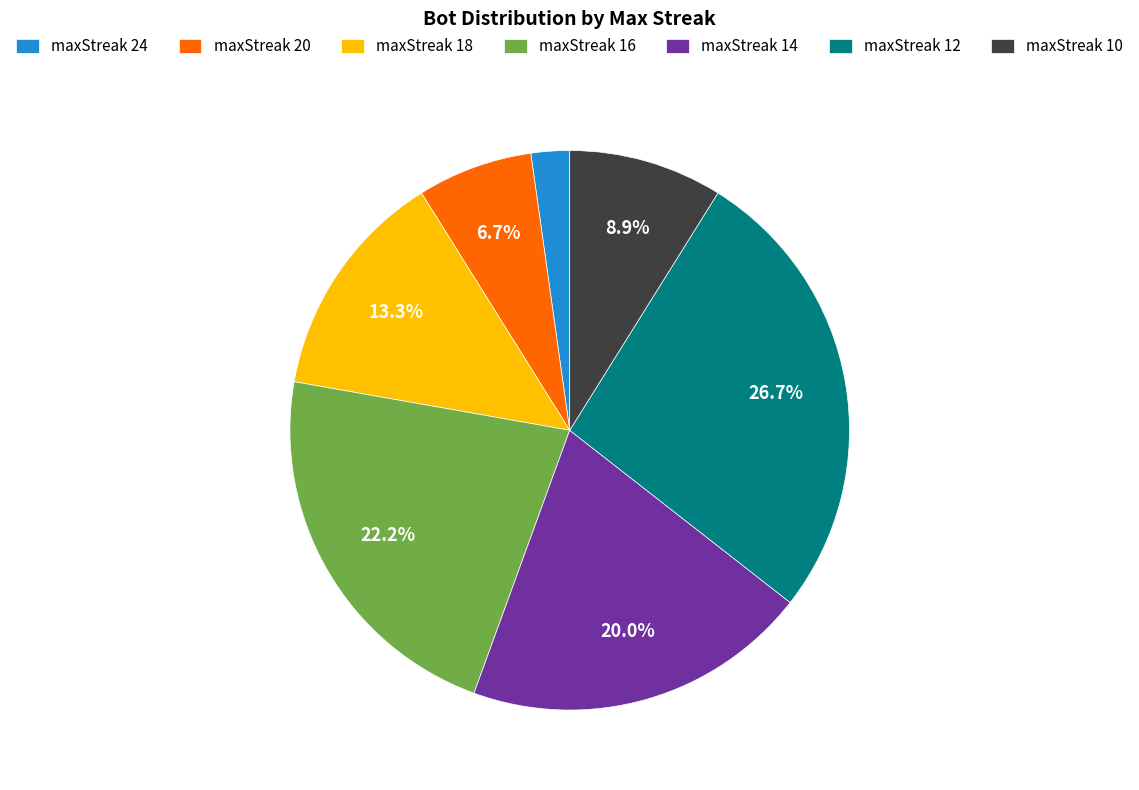

Between maxStreak 14 and maxStreak 16, which is larger?

maxStreak 16